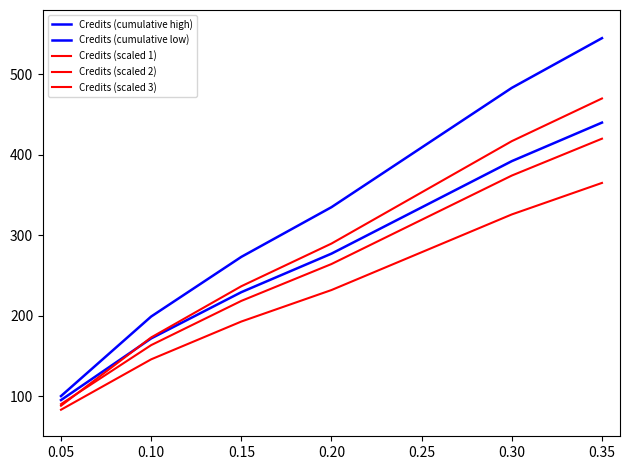

How many lines are shown in the chart?

5